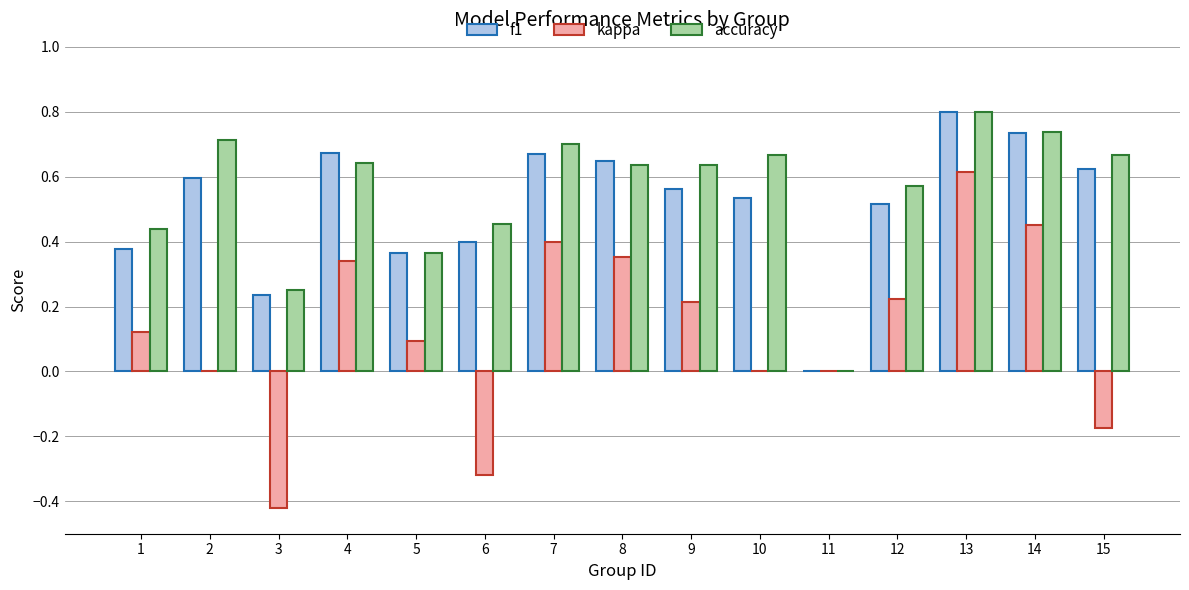

Is it true that kappa equals 0.6 at 13?

True